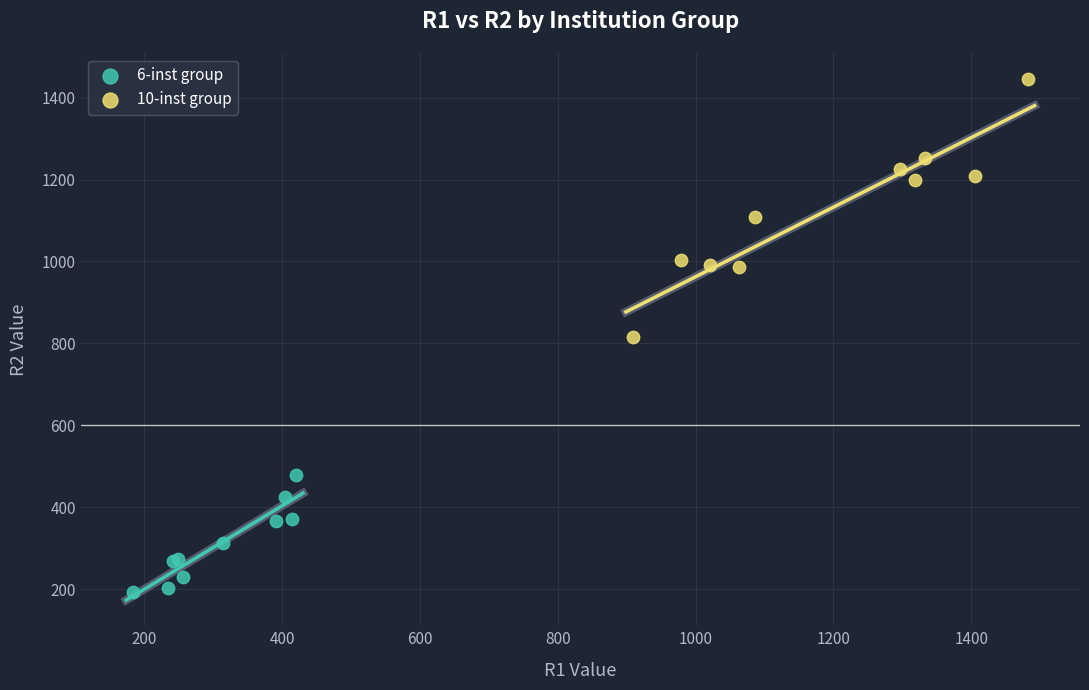

Which series reaches the maximum Y coordinate?

10-inst group